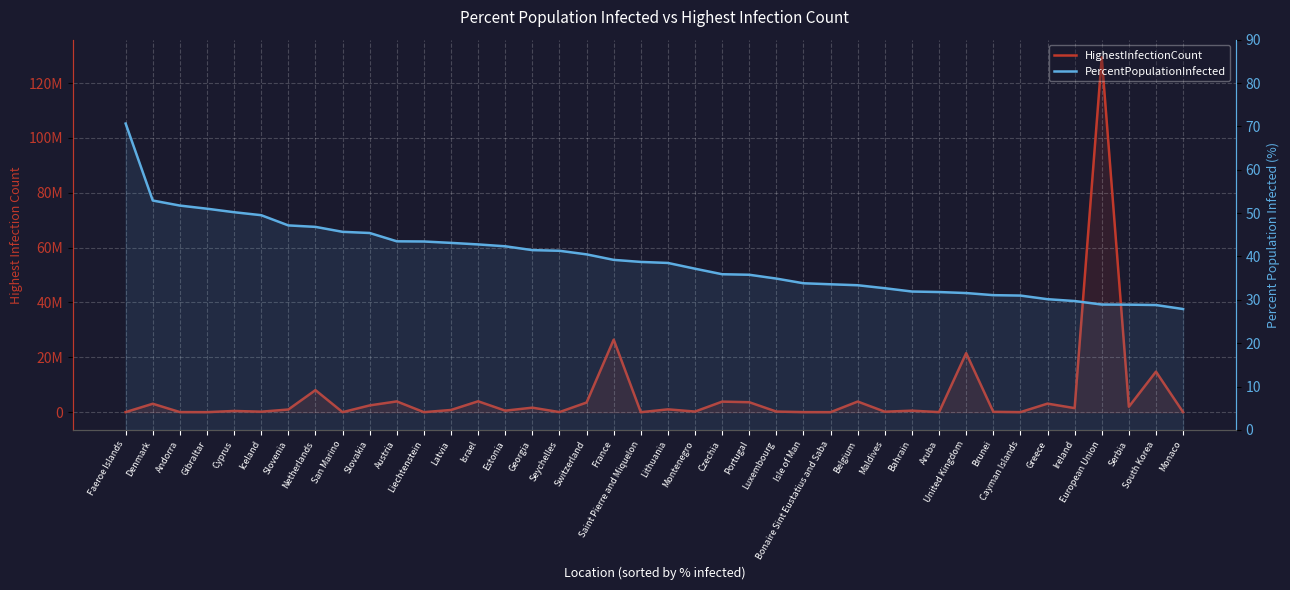

True or false: PercentPopulationInfected and HighestInfectionCount cross at least once.

False